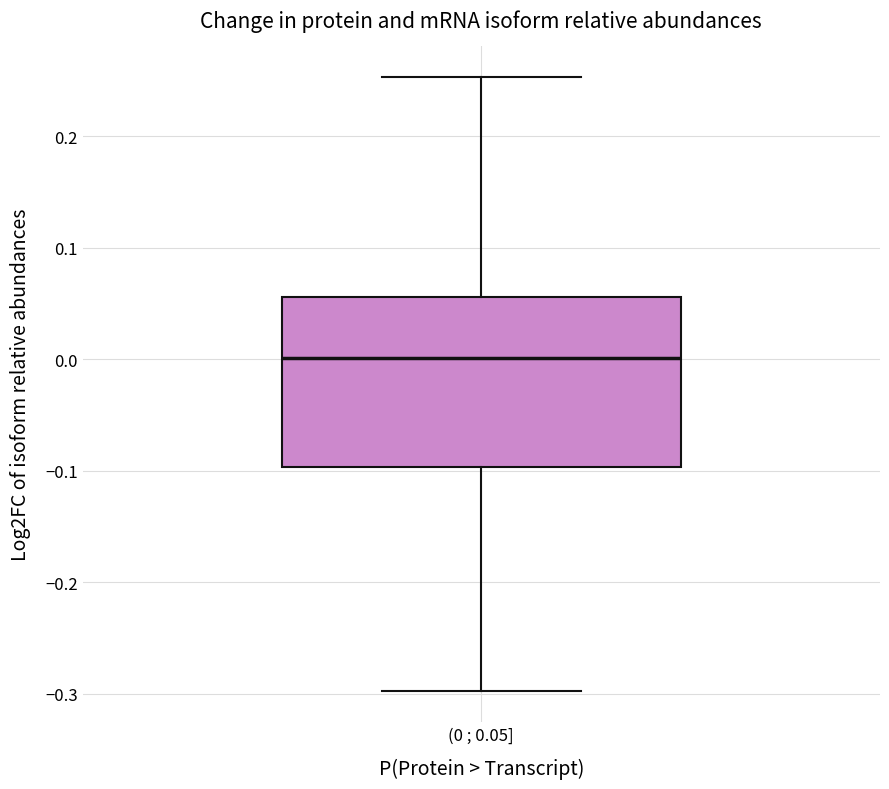

Where does the median line of the box for (0 ; 0.05] sit on the y-axis? The values are not printed on the chart, so give them approximately, as read against the axis.

0.00